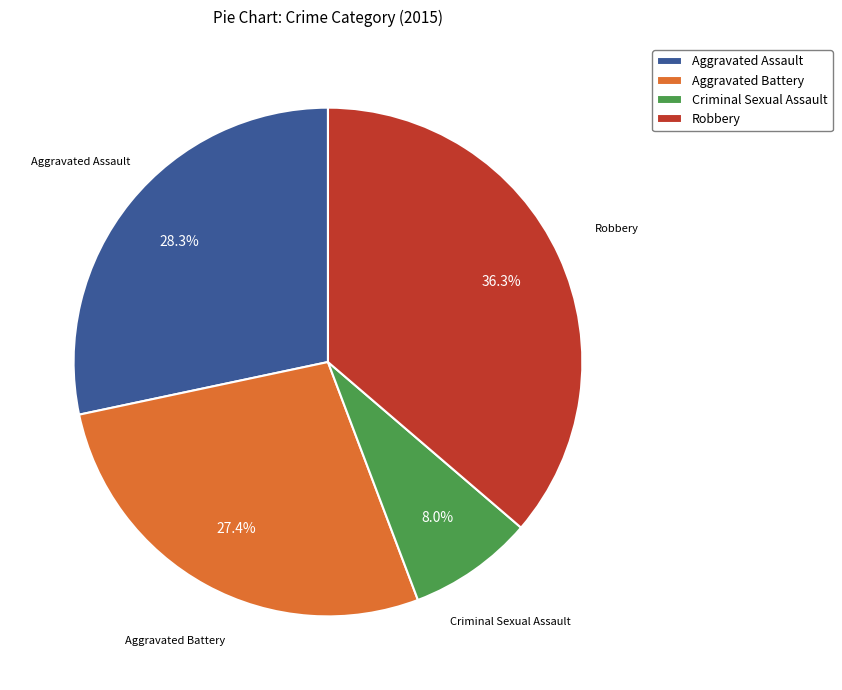

Approximately how many times larger is the value at Robbery compared to Aggravated Battery?

1.3